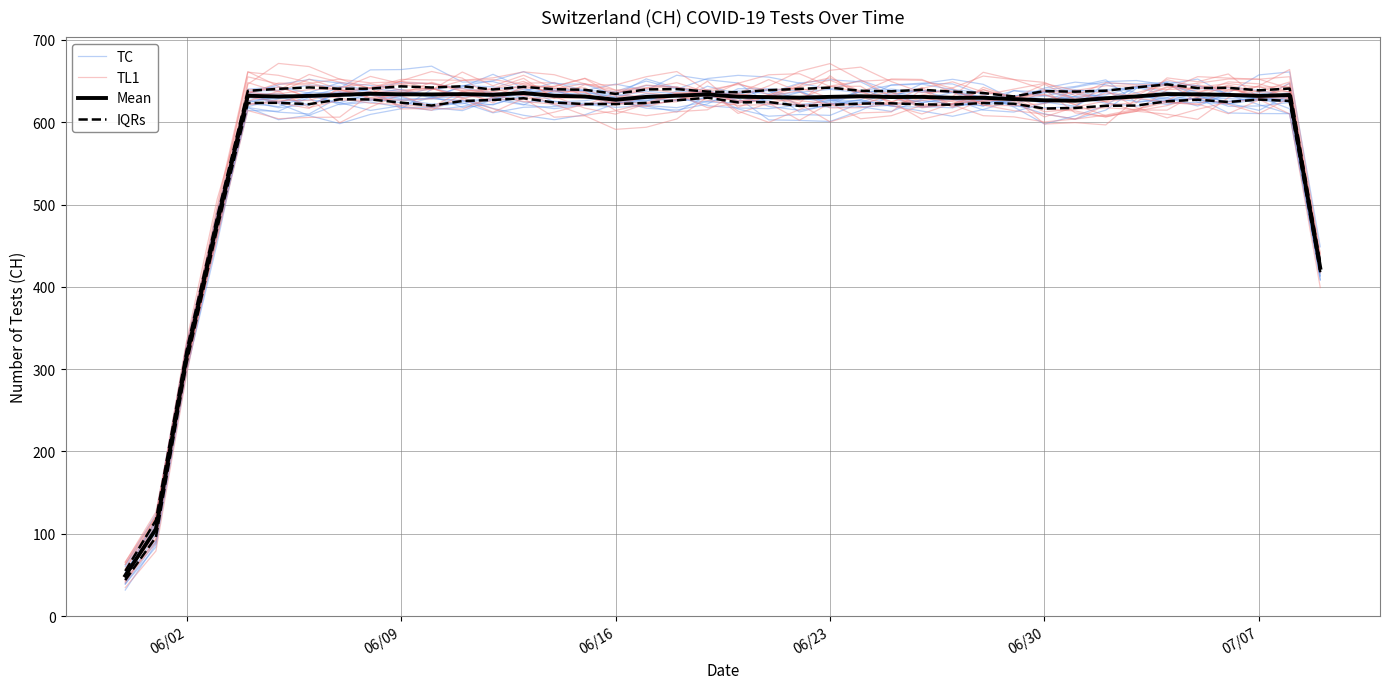

Does the chart display data point markers on the line(s)?

No